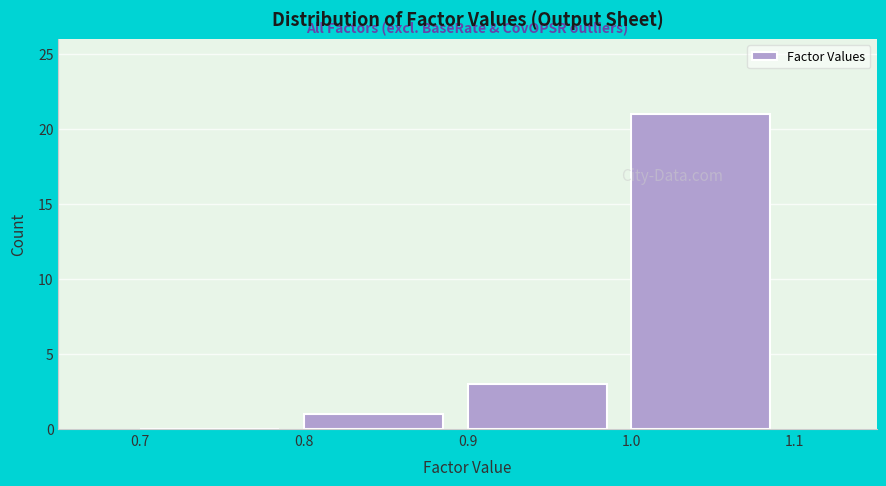

How tall is the bar that spans 0.8 to 0.9 on the x-axis? The values are not printed on the chart, so give them approximately, as read against the axis.

1